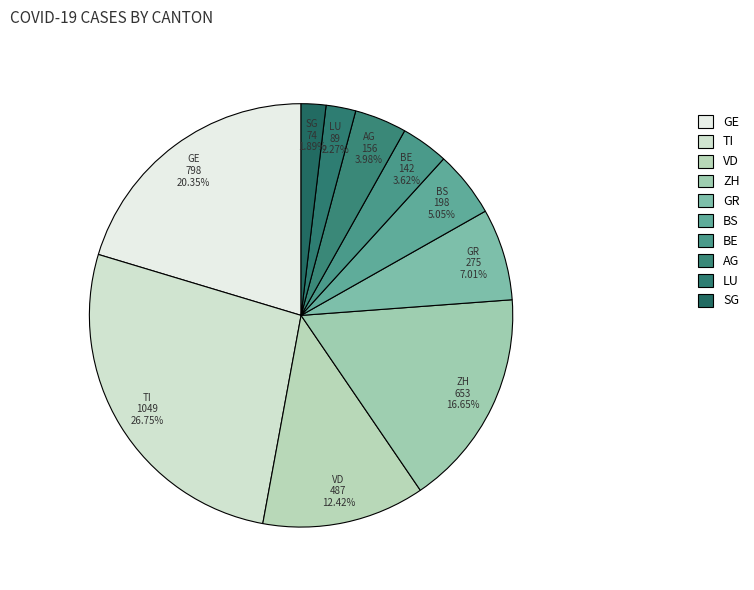

Which slice is the largest?

TI